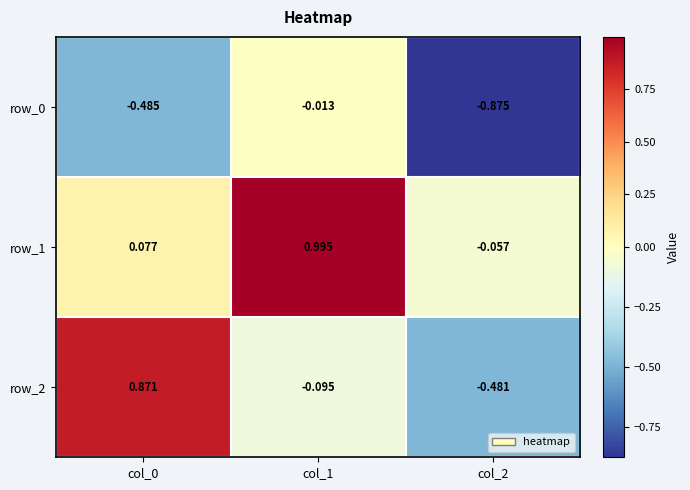

Is the value of row_0 at col_2 greater than the value of row_1 at col_2?

No